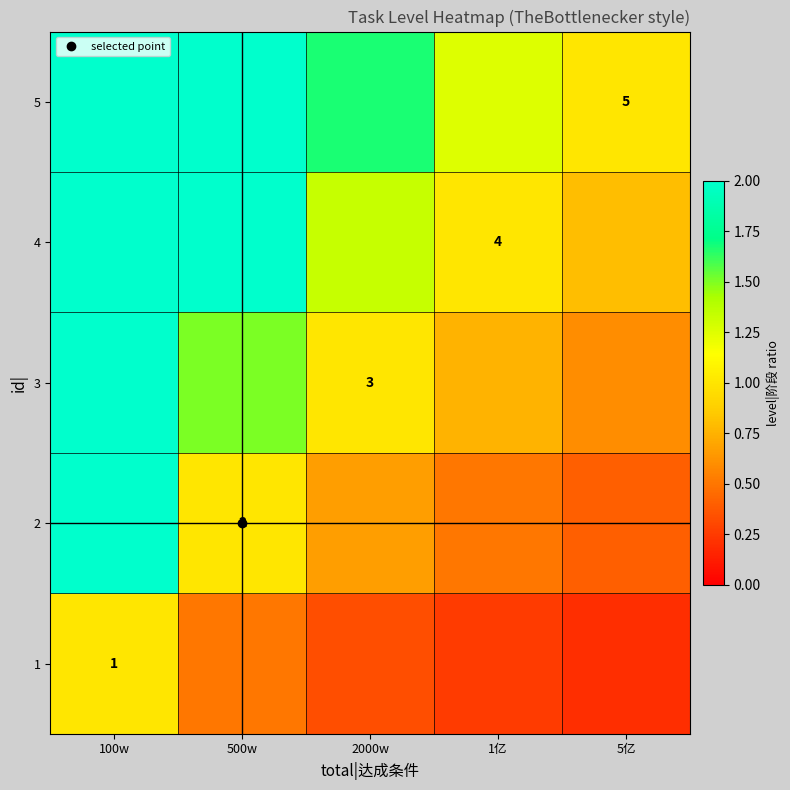

What is the difference between the maximum and minimum values in the 1 series?

0.8